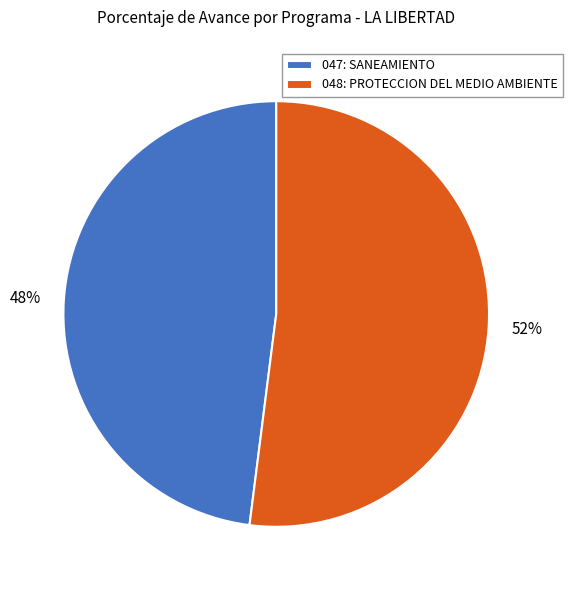

Which slice is the largest?

048: PROTECCION DEL MEDIO AMBIENTE